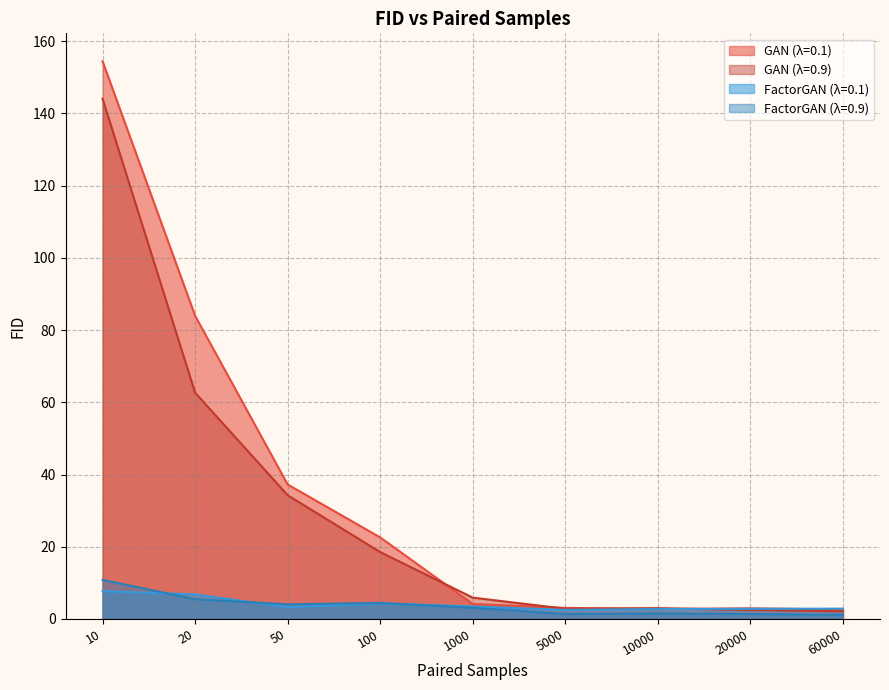

What is the total value across all series at 100?

49.9